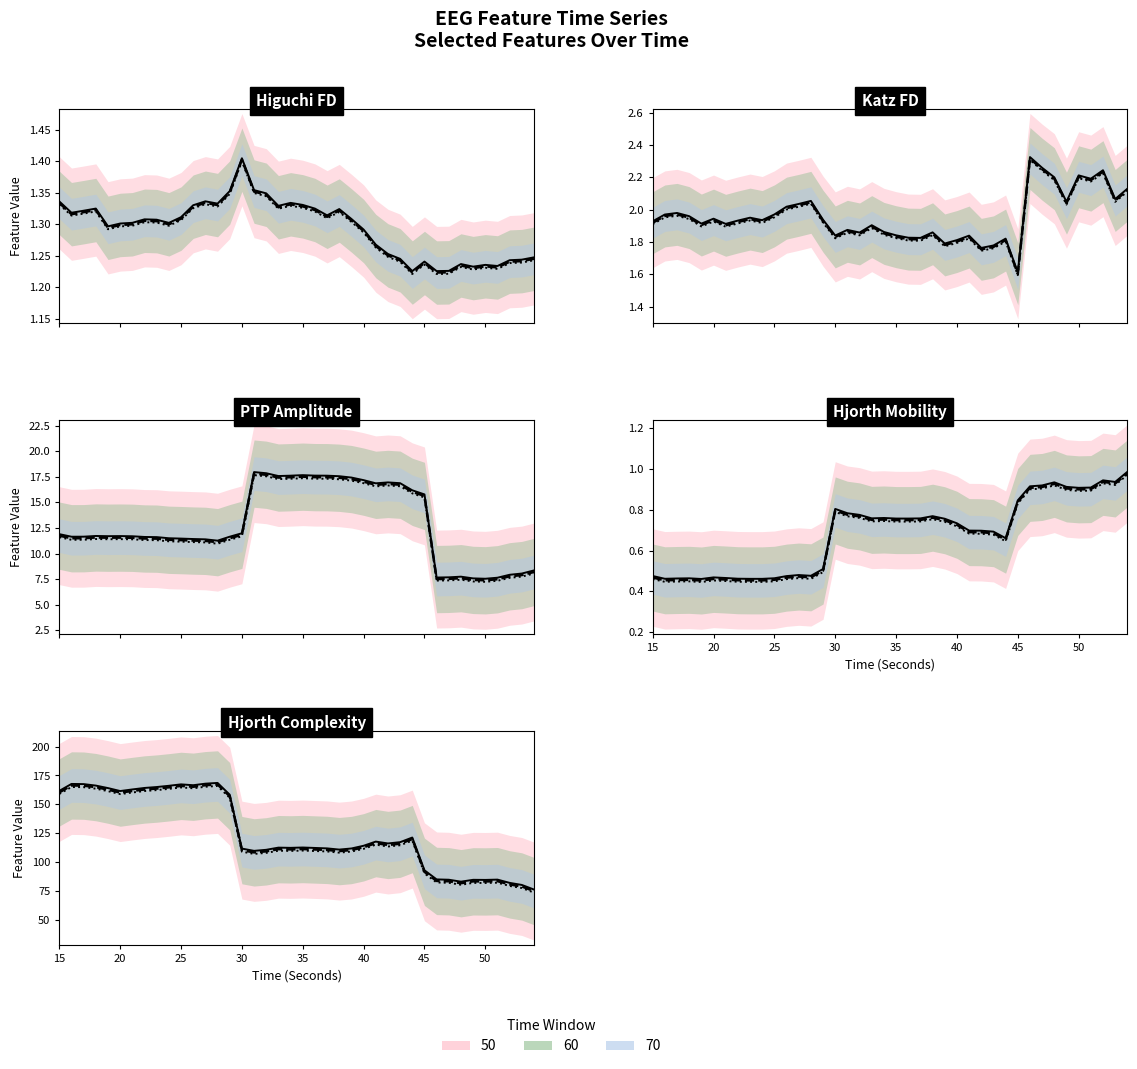

True or false: ptp_amp_EEG and higuchi_fd_EEG intersect in this chart.

False